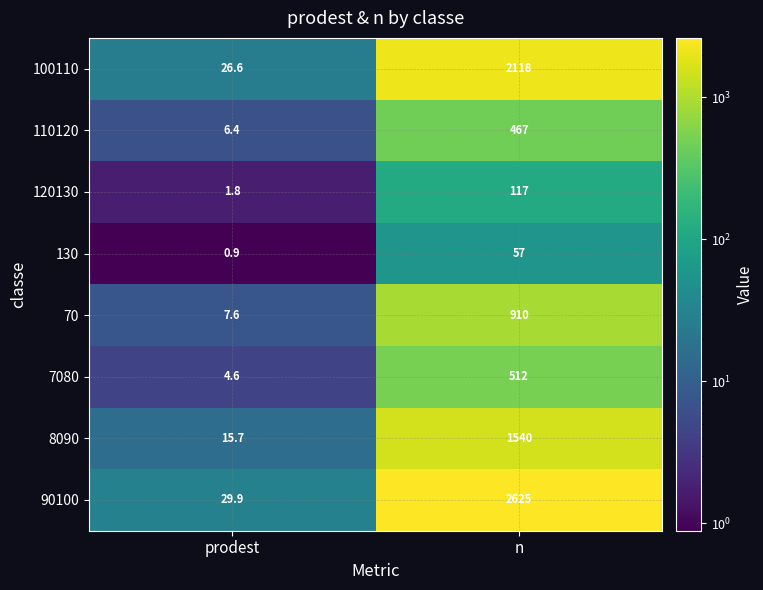

What is the sum of the 100110 values at prodest and n?

2144.6